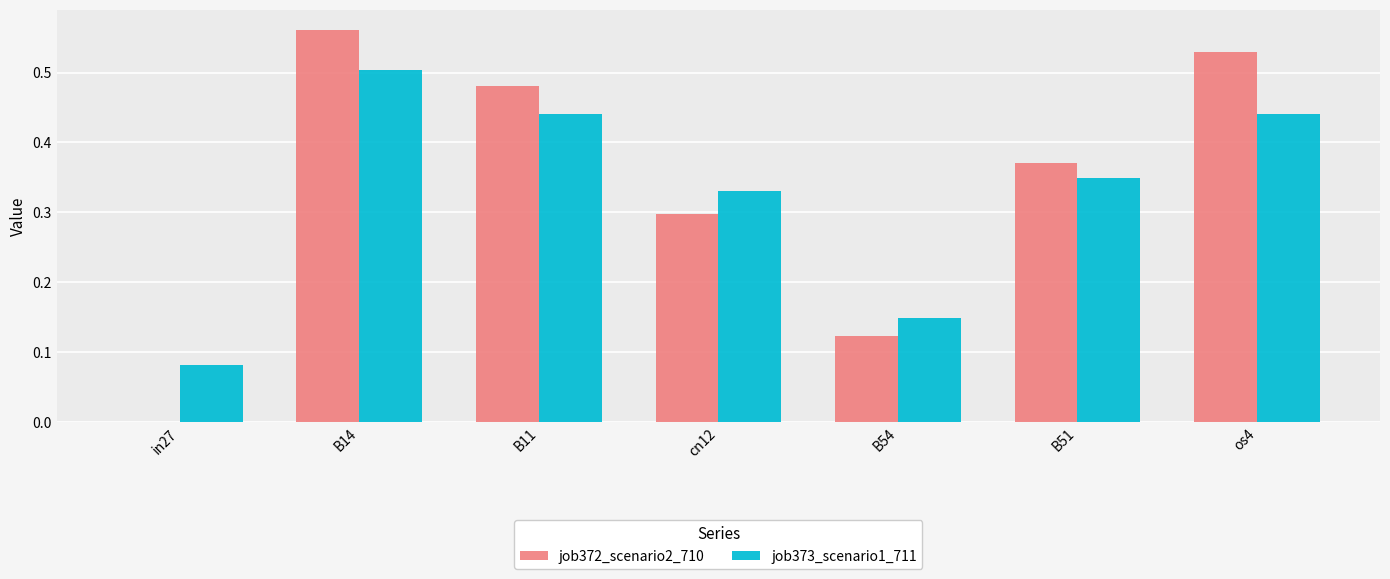

What is the sum of the job372_scenario2_710 values at B14 and os4?

1.1